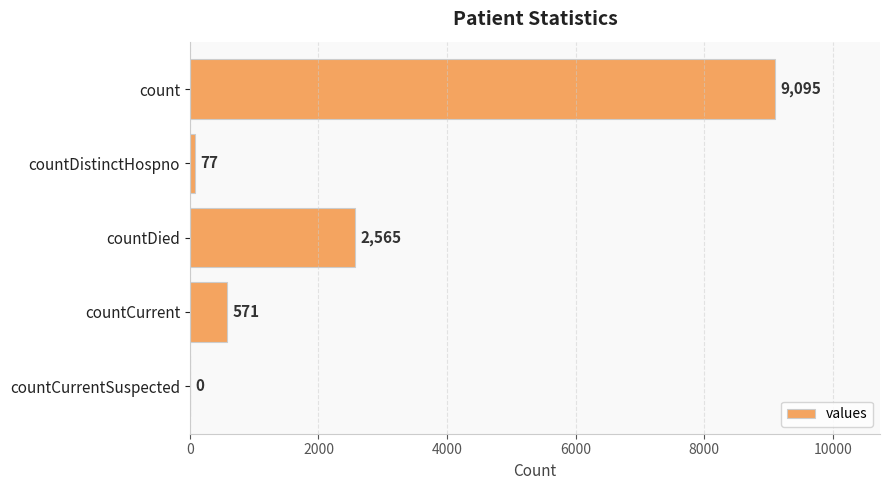

Which label corresponds to the largest value in the chart?

count